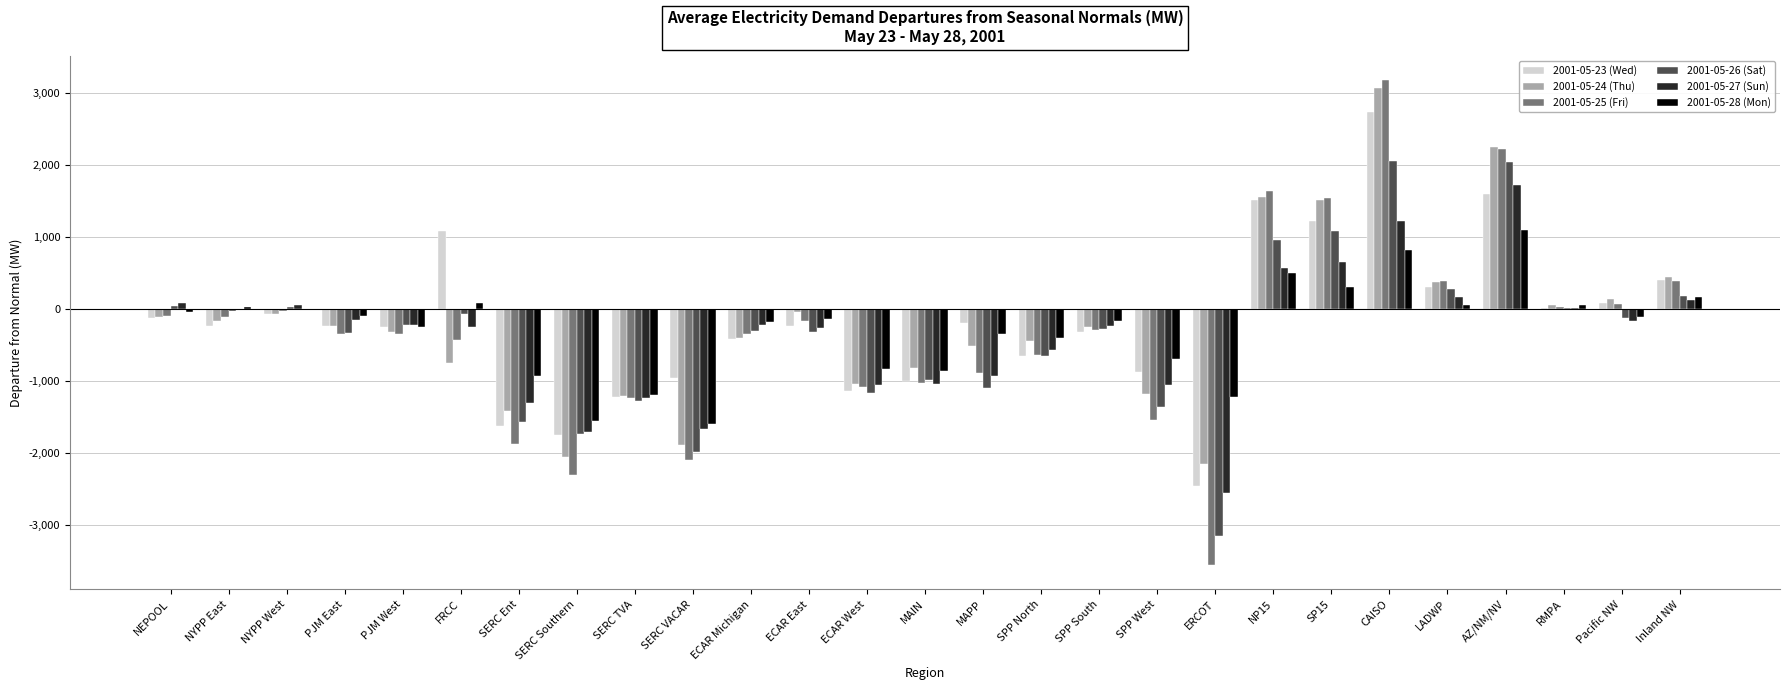

What is the sum of all 2001-05-26 (Sat) values?

-9839.9